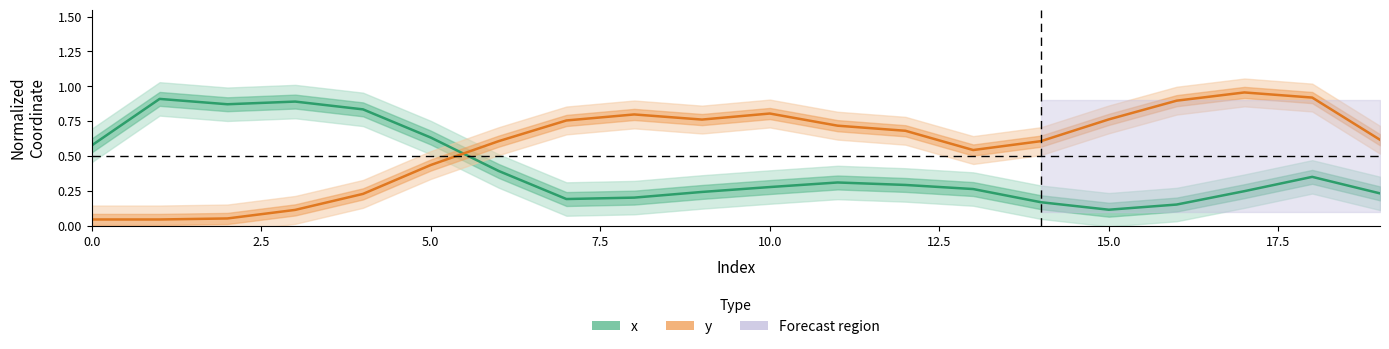

True or false: x and y cross at least once.

True